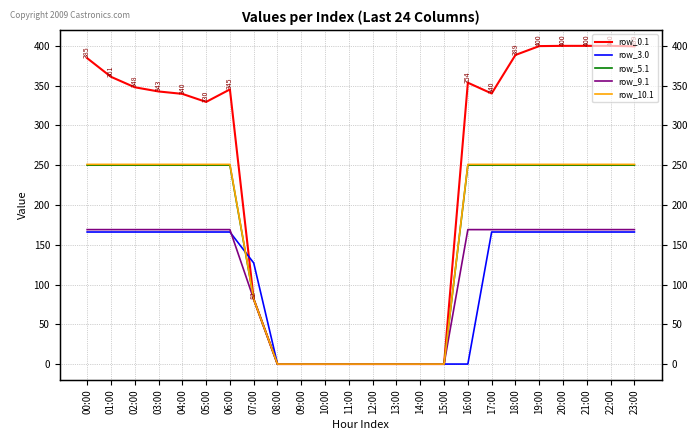

What is the approximate value of row_3.0 at 04:00?

166.0